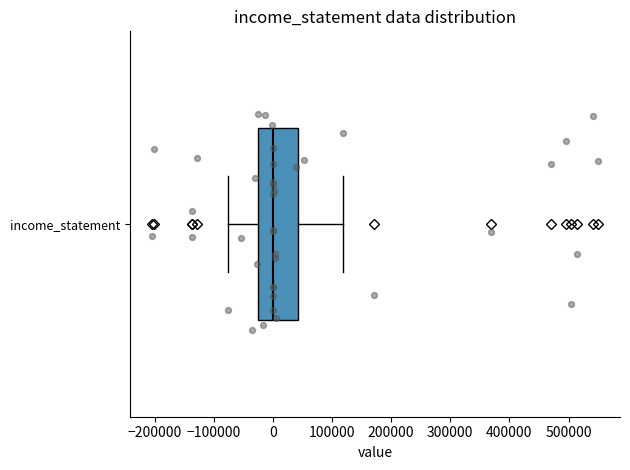

Transcribe this box plot: give where the median line is, the range the box spans, and where the two whiskers end, as read against the x-axis. The values are not printed on the chart, so give them approximately, as read against the axis.

median 0, box -30000 to 40000, whiskers -80000 to 120000